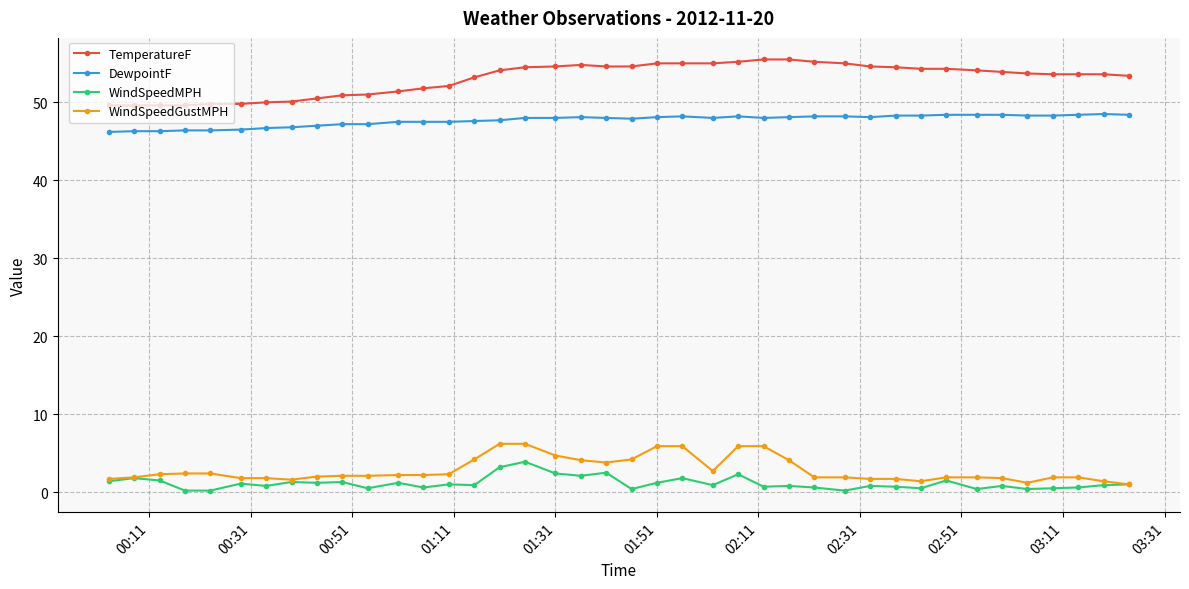

Is this an area chart (filled region under the line)?

No